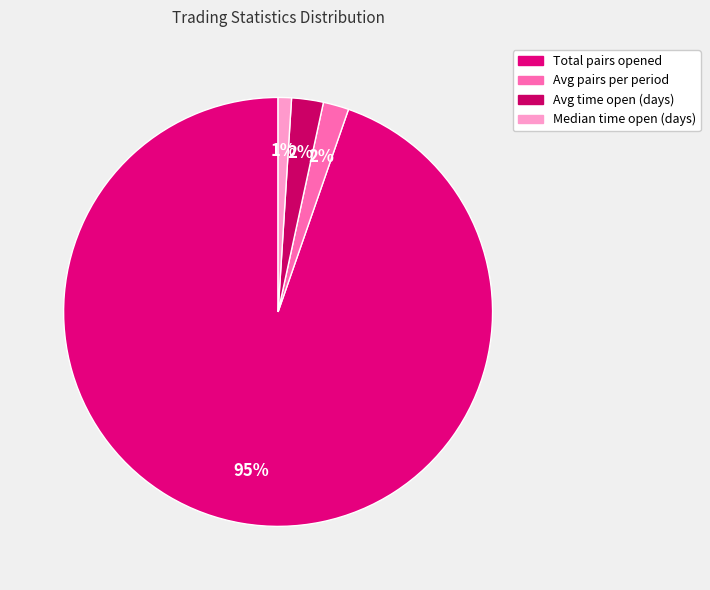

To the nearest percent, what is the difference between the Avg pairs per period and Total pairs opened slice percentages?

93%